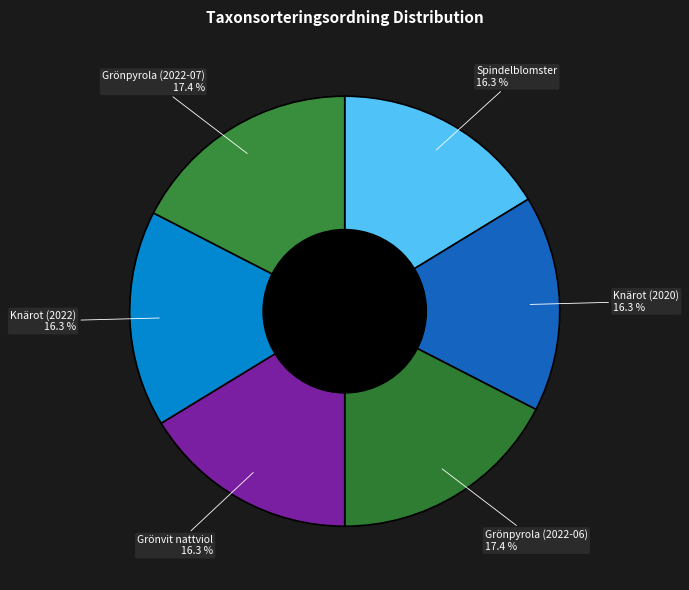

Between Grönpyrola (2022-07) and Grönvit nattviol, which is larger?

Grönpyrola (2022-07)